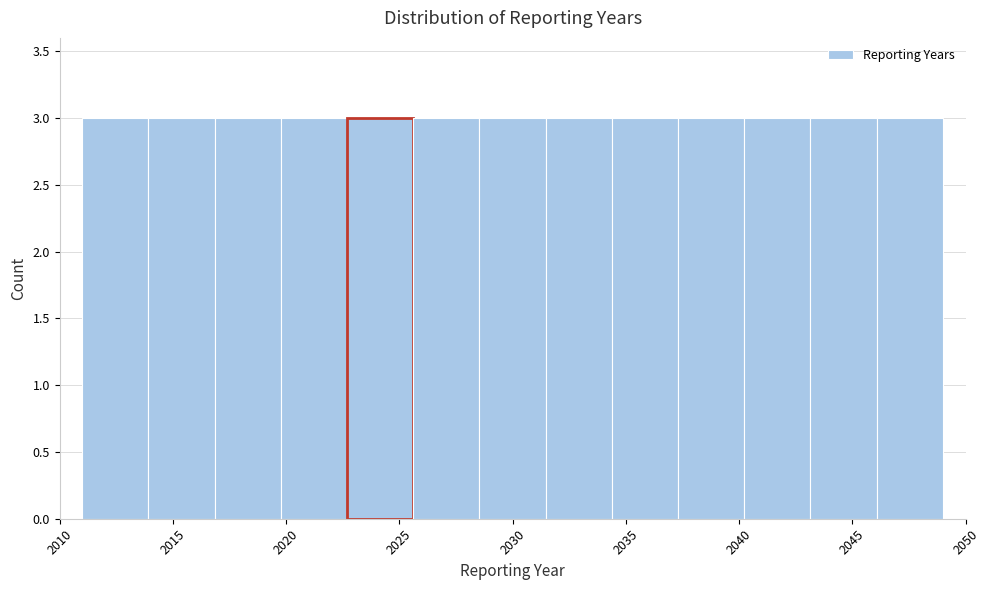

How tall is the bar that spans 2028.5 to 2031.5 on the x-axis? Neither the bar edges nor the heights are printed on the chart, so give them approximately, as read against the axes.

3